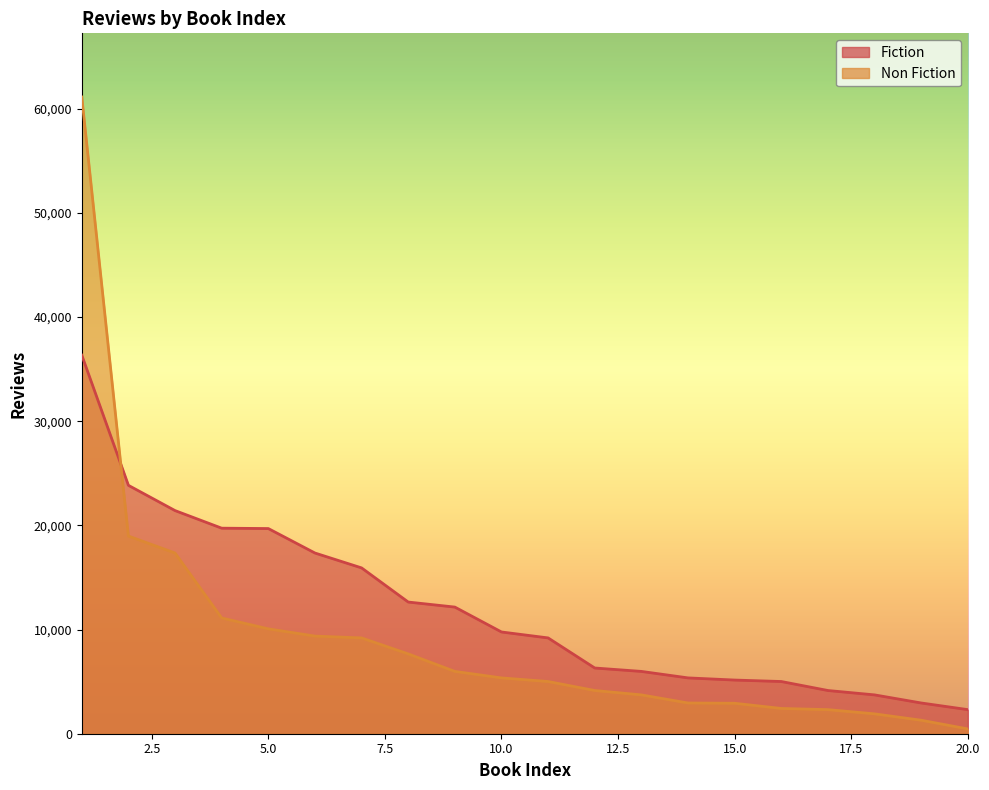

Which series ends up on top after the final intersection of Fiction and Non Fiction?

Fiction